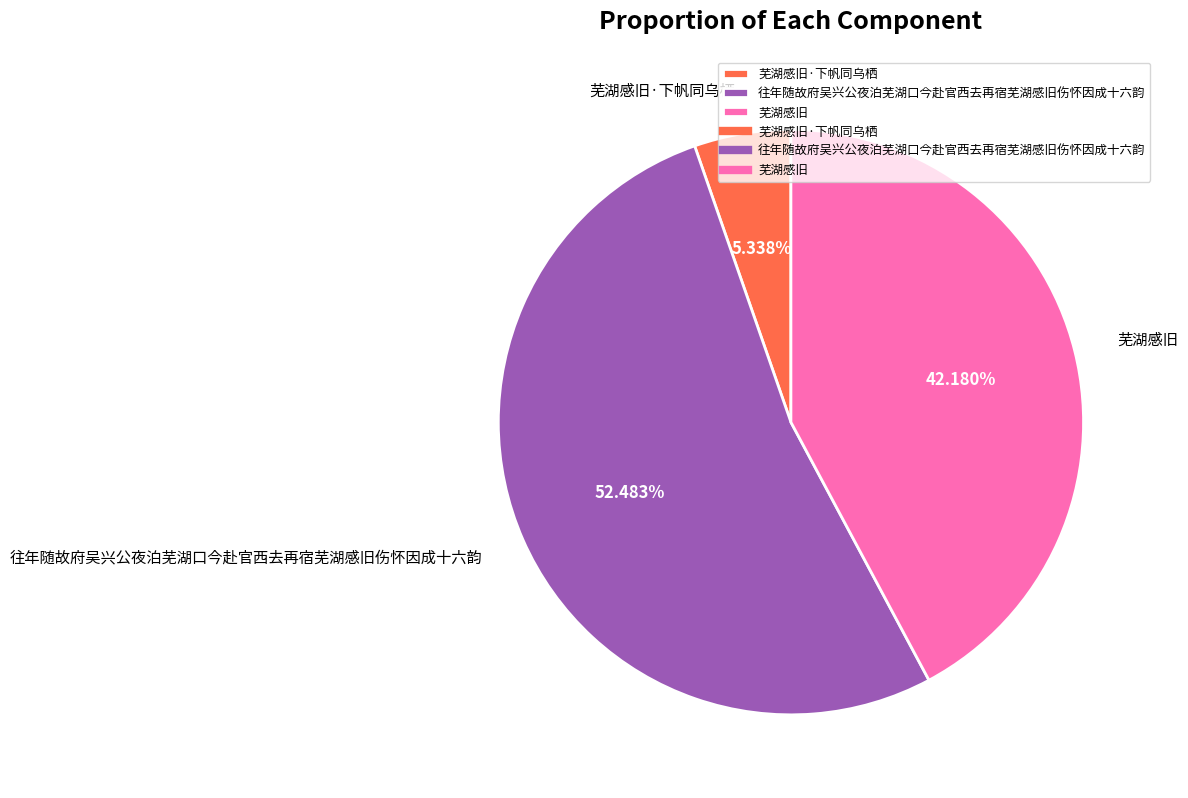

What percentage is the 往年随故府吴兴公夜泊芜湖口今赴官西去再宿芜湖感旧伤怀因成十六韵 slice, to the nearest percent?

52%